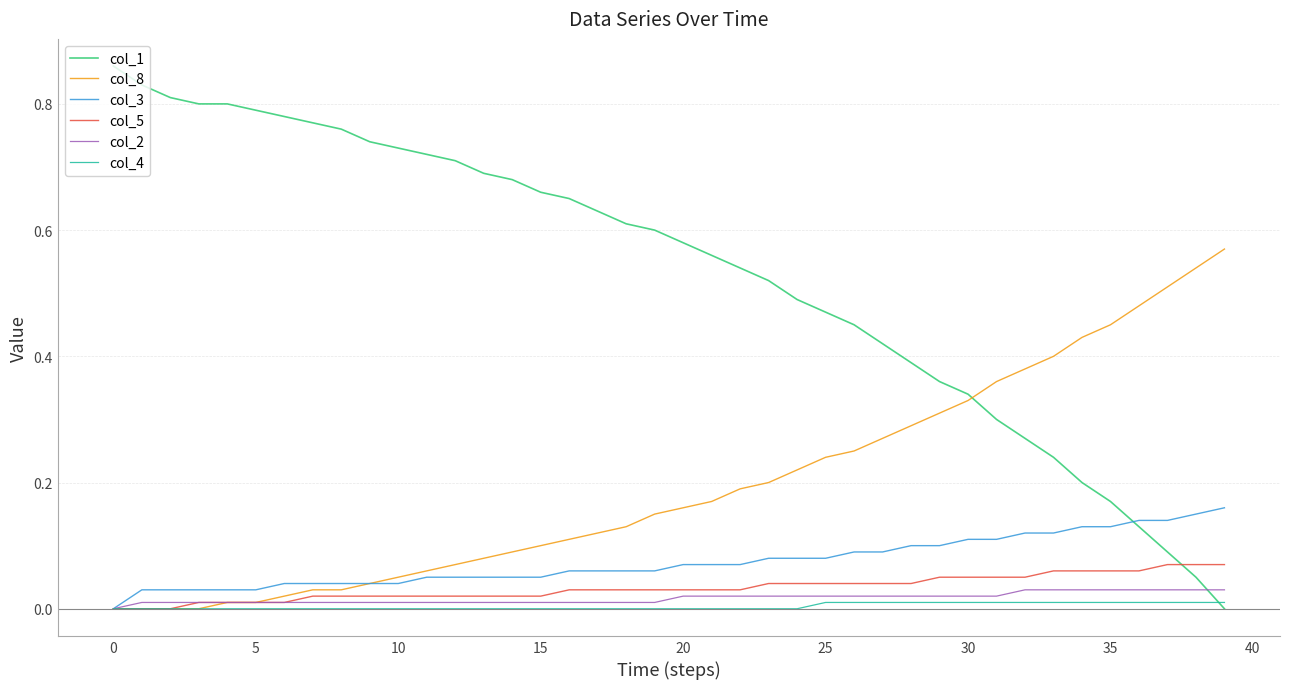

How many times do col_1 and col_4 cross each other?

1